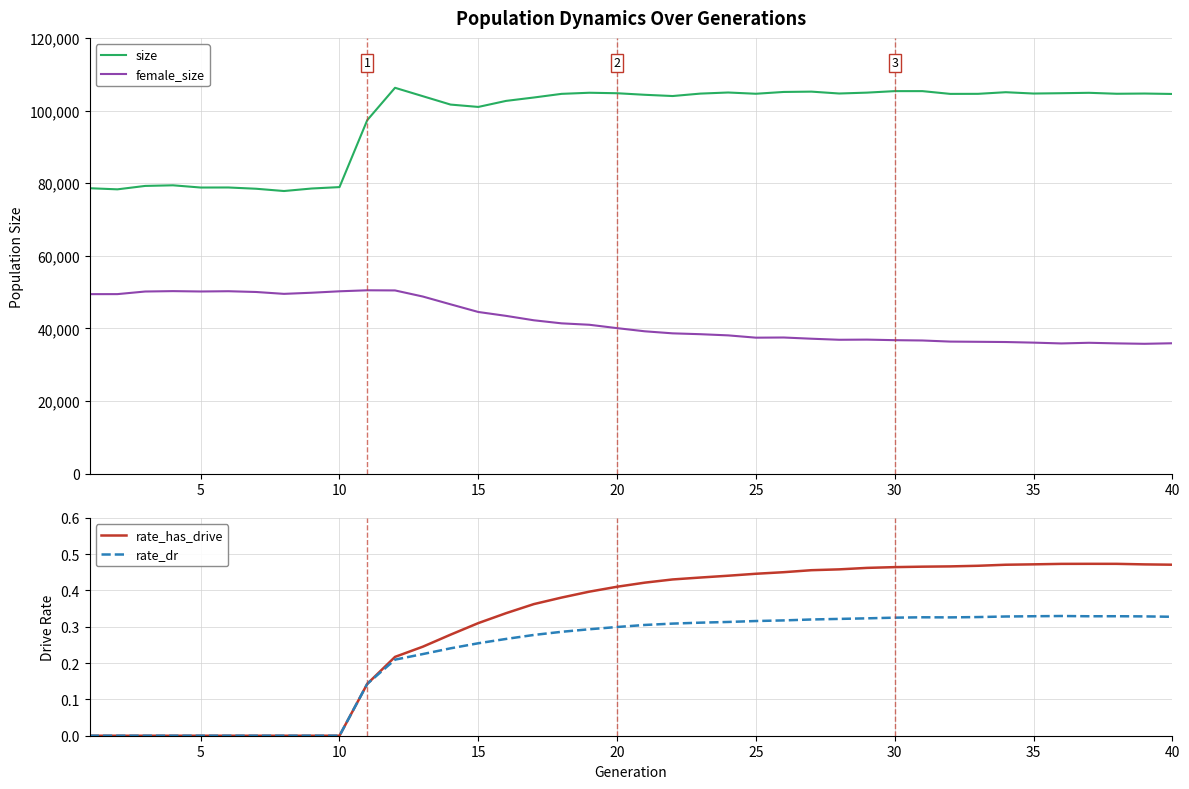

What is the minimum value for size?

77827